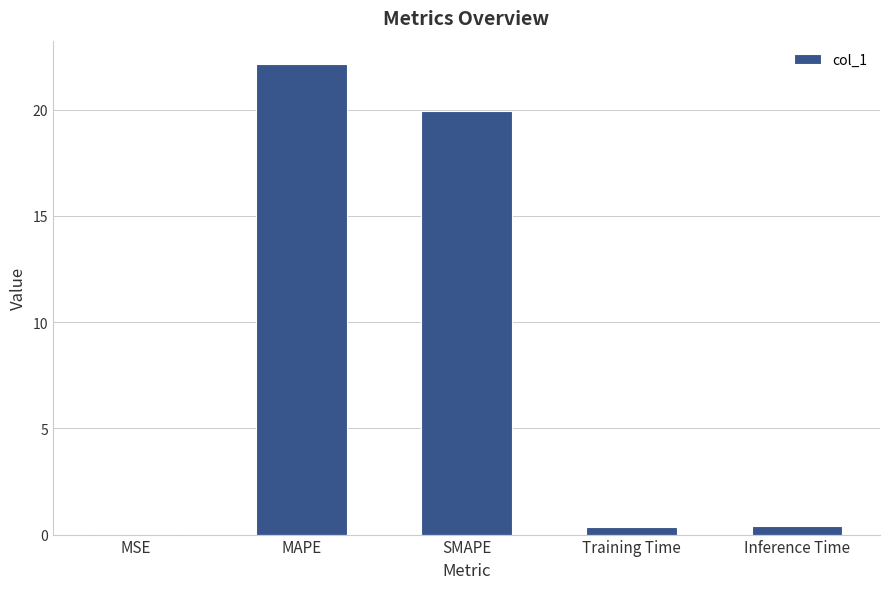

What is the sum of all values?

42.8